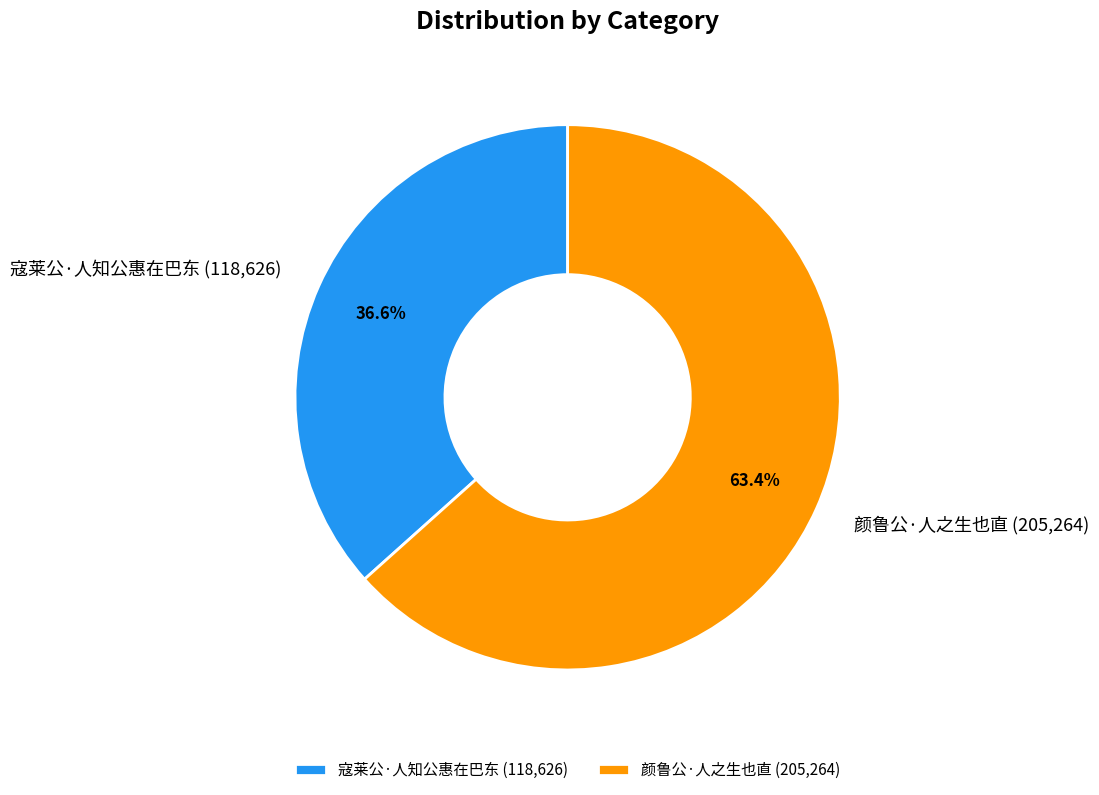

Approximately how many times larger is the value at 寇莱公·人知公惠在巴东 compared to 颜鲁公·人之生也直?

0.6